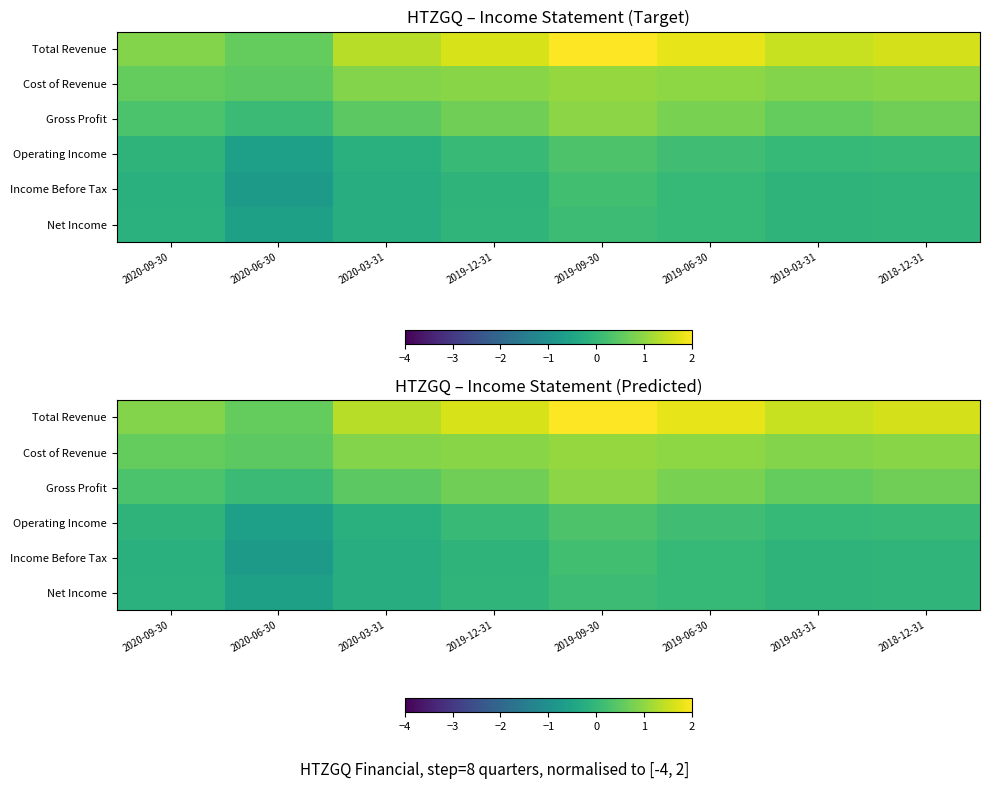

What is the total value across all series at 2019-06-30?

3.8